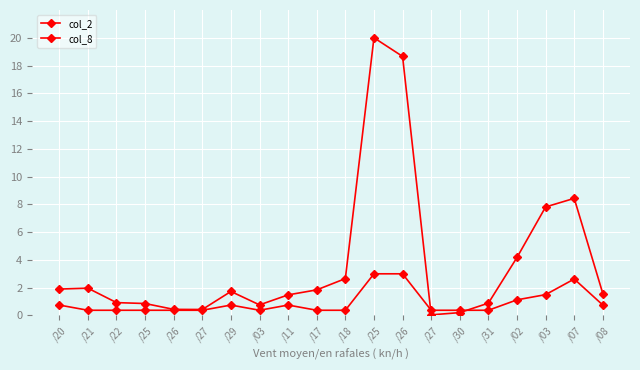

How many lines are shown in the chart?

2